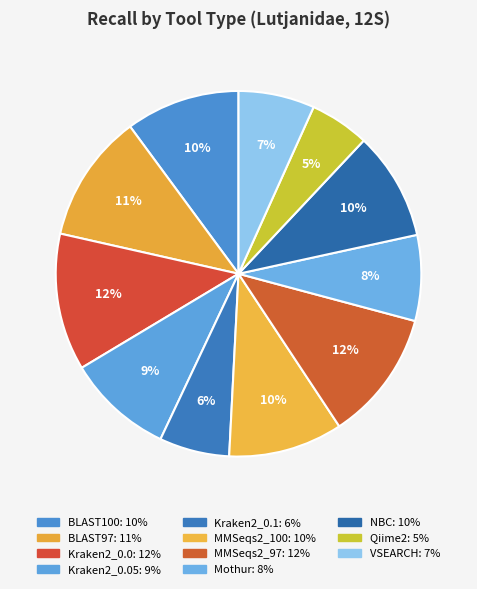

To the nearest percent, what is the average slice percentage?

9%